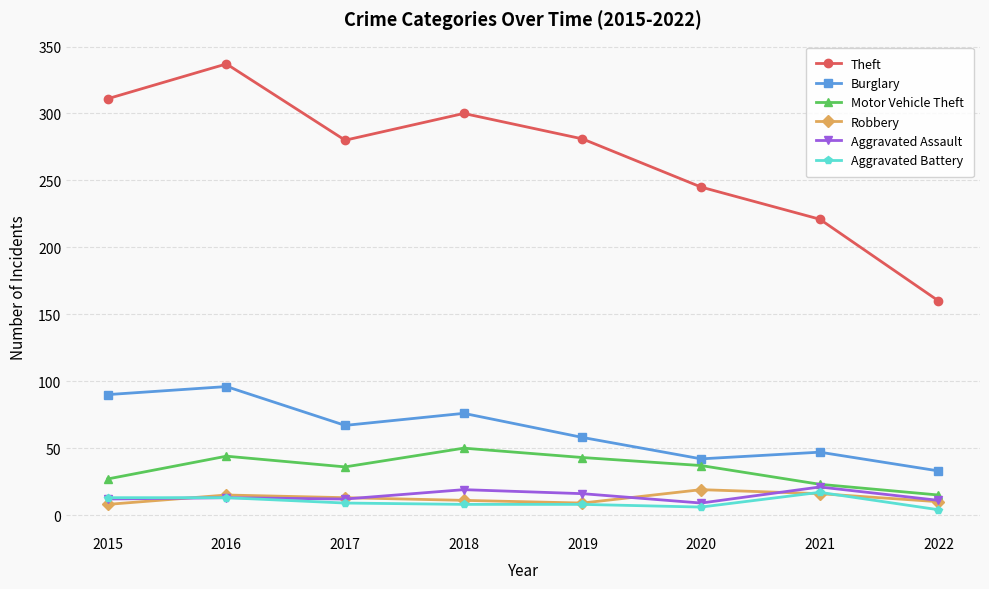

At which category does Theft reach its first local peak?

2016